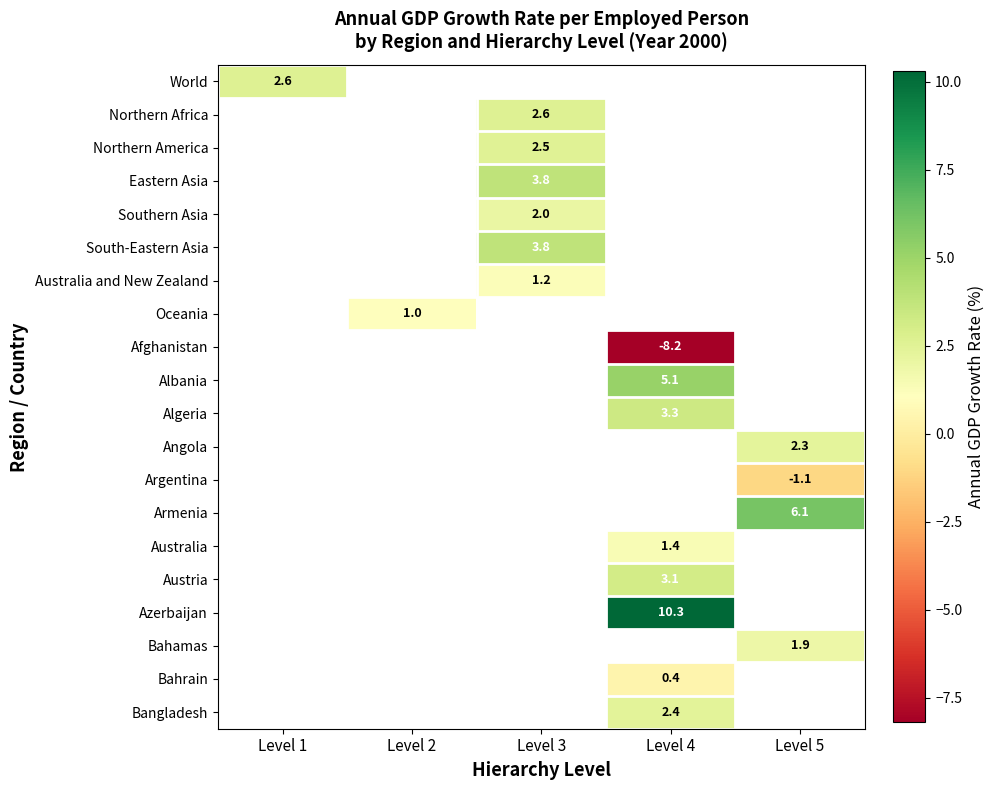

At which category does the chart reach its minimum across all series?

Level 4